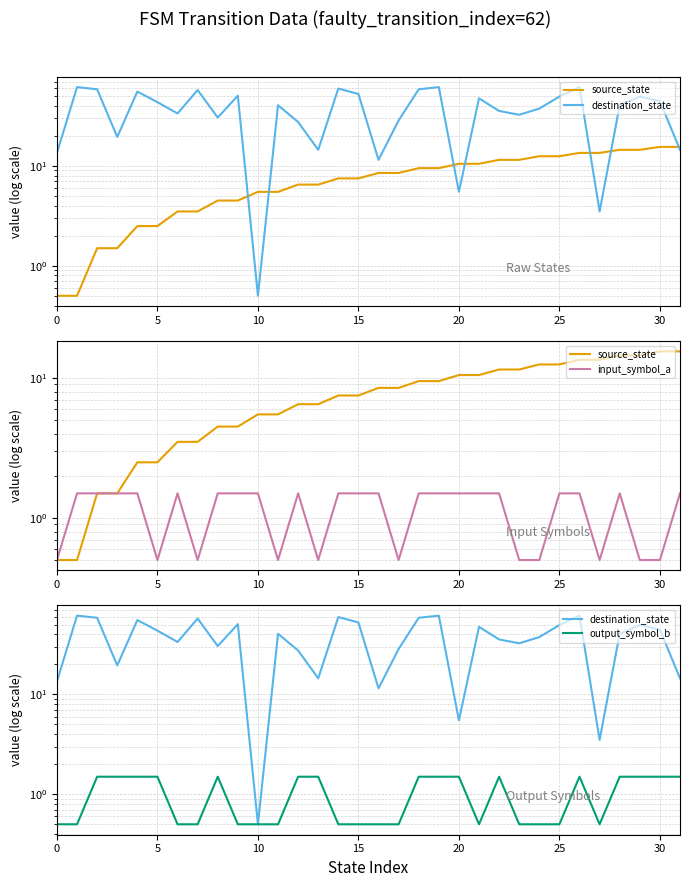

True or false: destination_state and source_state cross at least once.

True